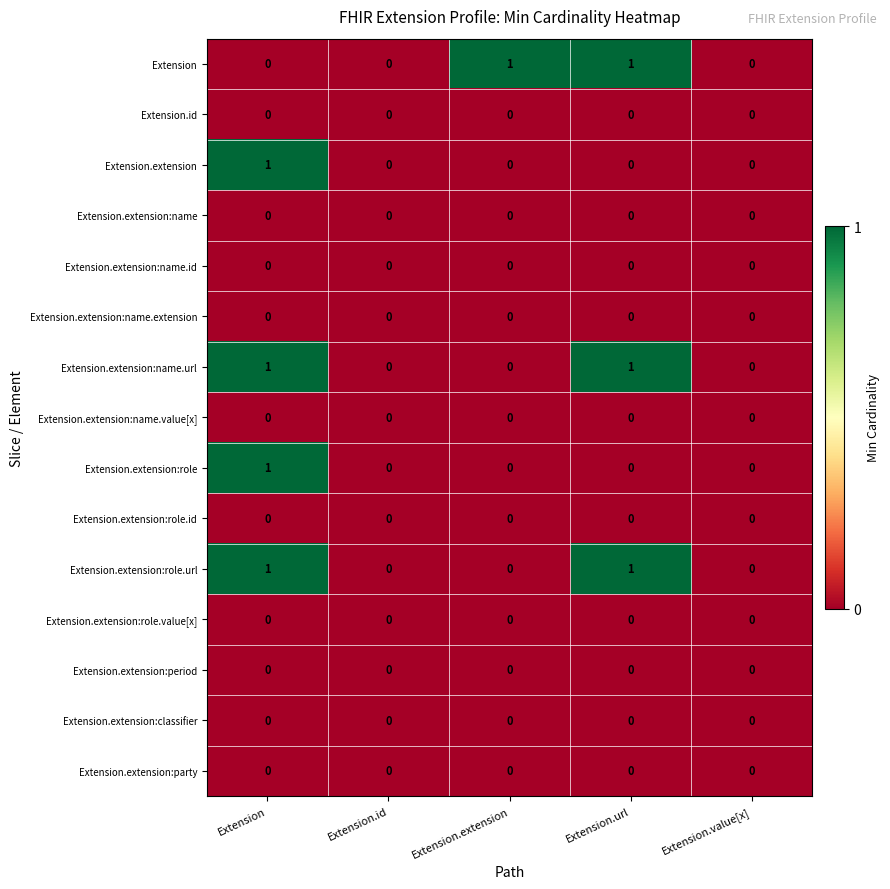

The Extension.extension:role.url series shows 1 at Extension.url. True or false?

True